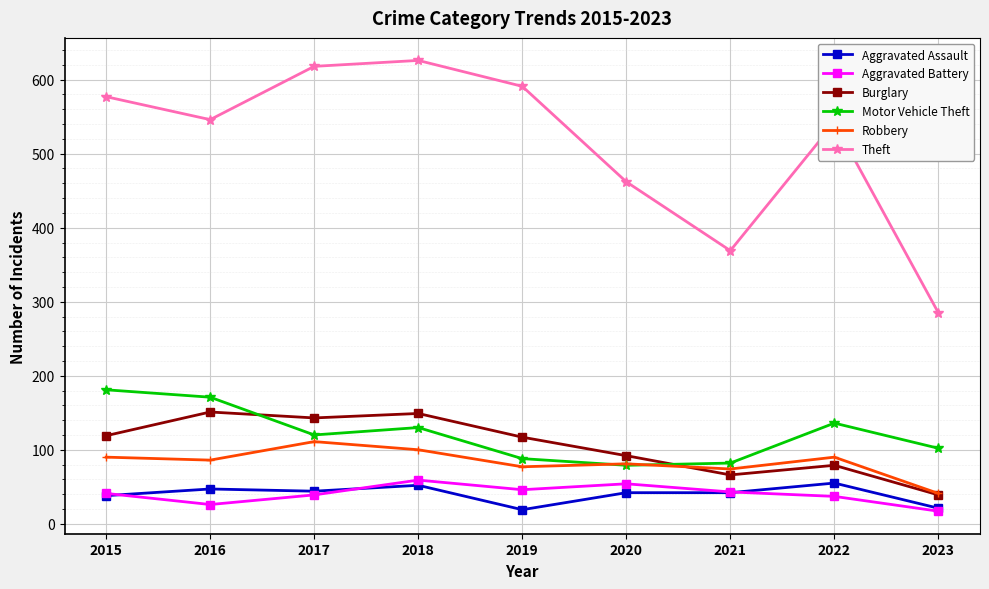

How many interior local valleys does the Motor Vehicle Theft series have?

2